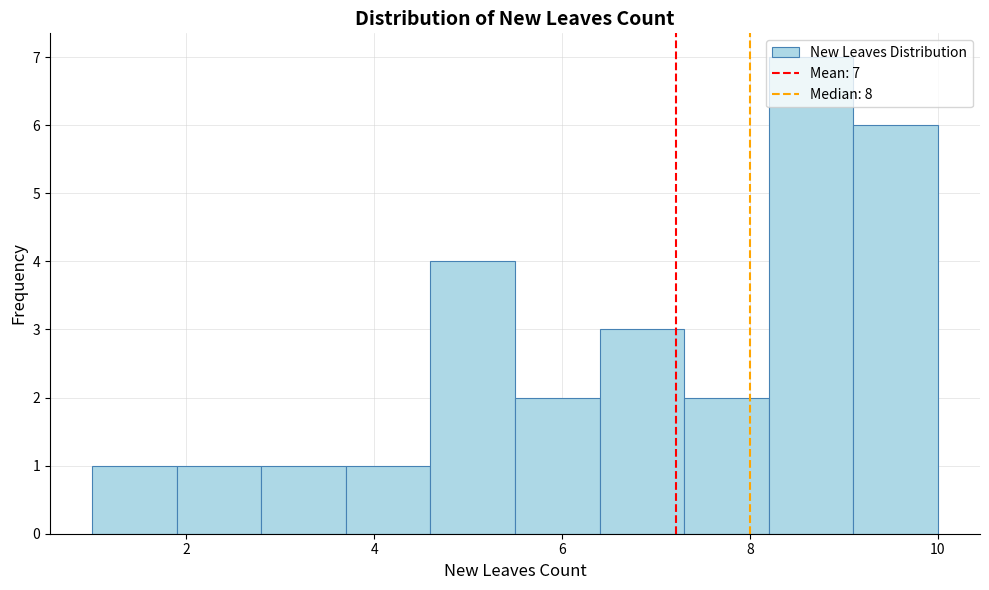

Over which range of the x-axis is the bar tallest?

8.2 to 9.1